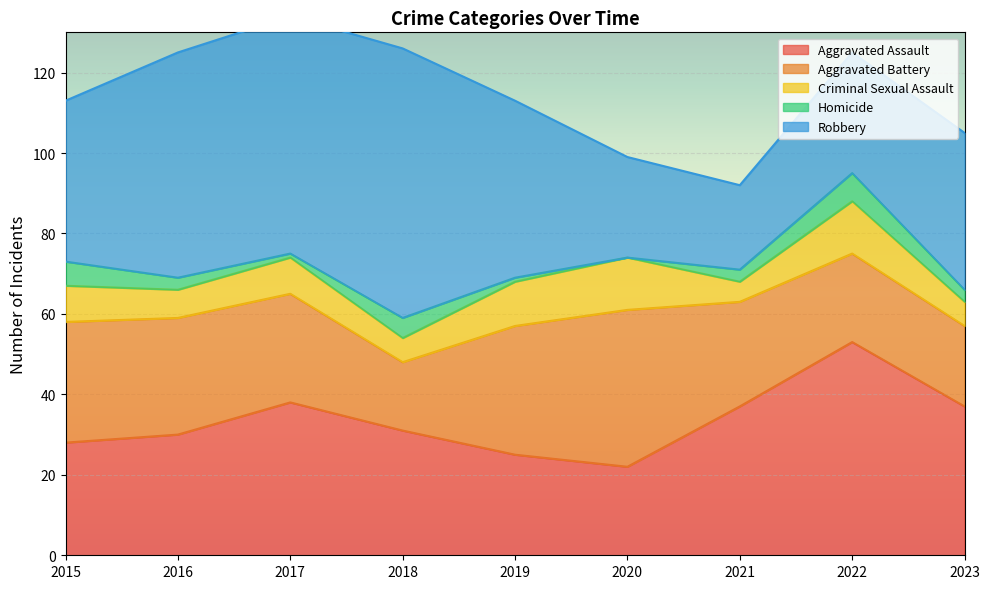

The Robbery series shows 44 at 2019. True or false?

True